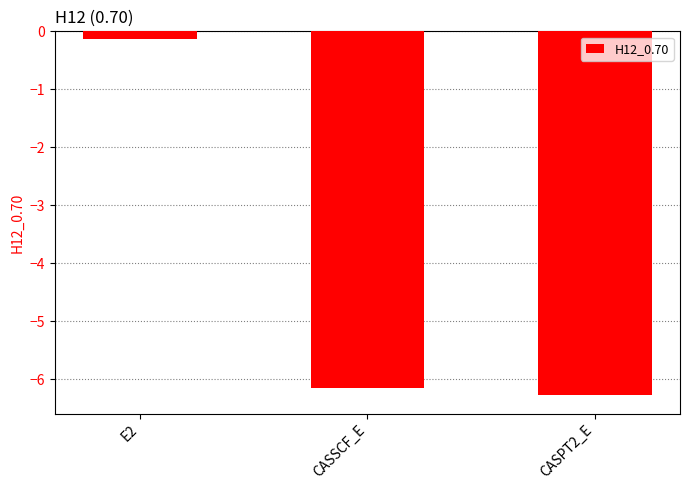

What is the minimum value shown in the chart?

-6.3